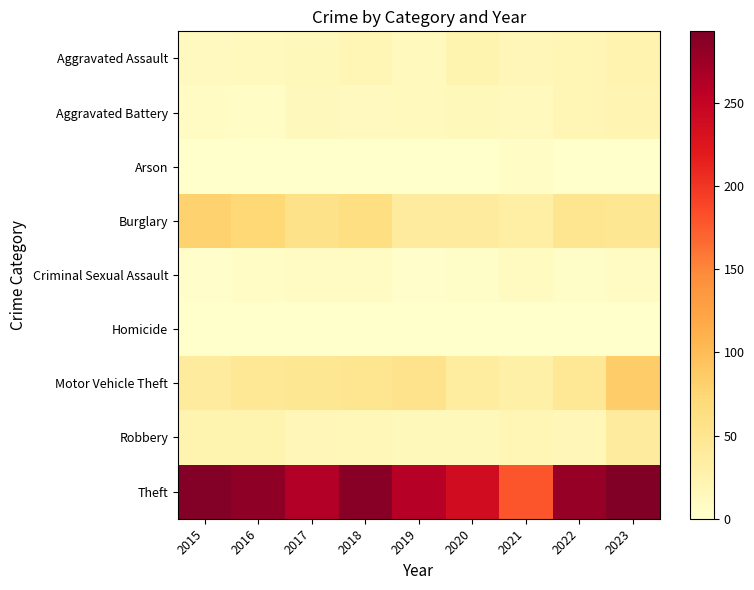

Which series has the largest total across all categories?

Theft